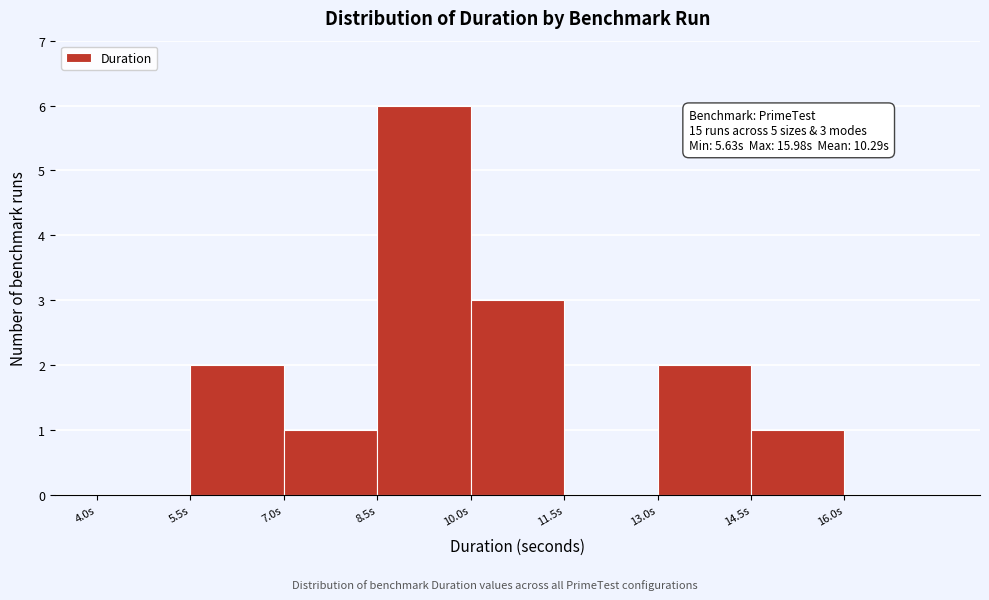

Over which range of the x-axis is the bar tallest?

8.5 to 10.0